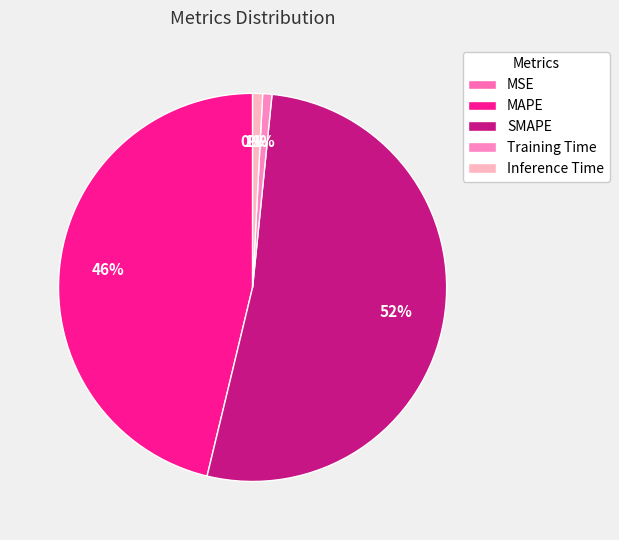

Does SMAPE account for over 50% of the chart?

Yes